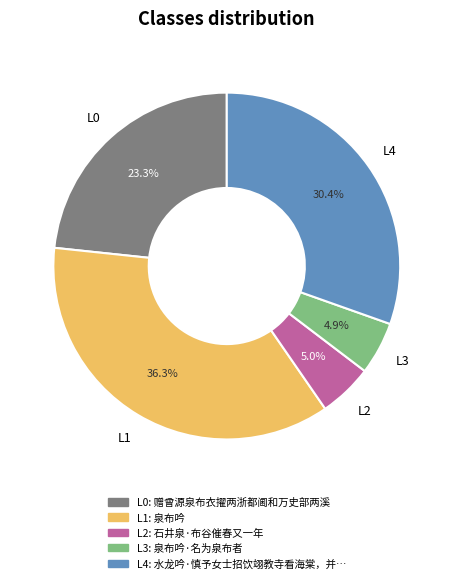

Is there a majority slice in this chart?

No